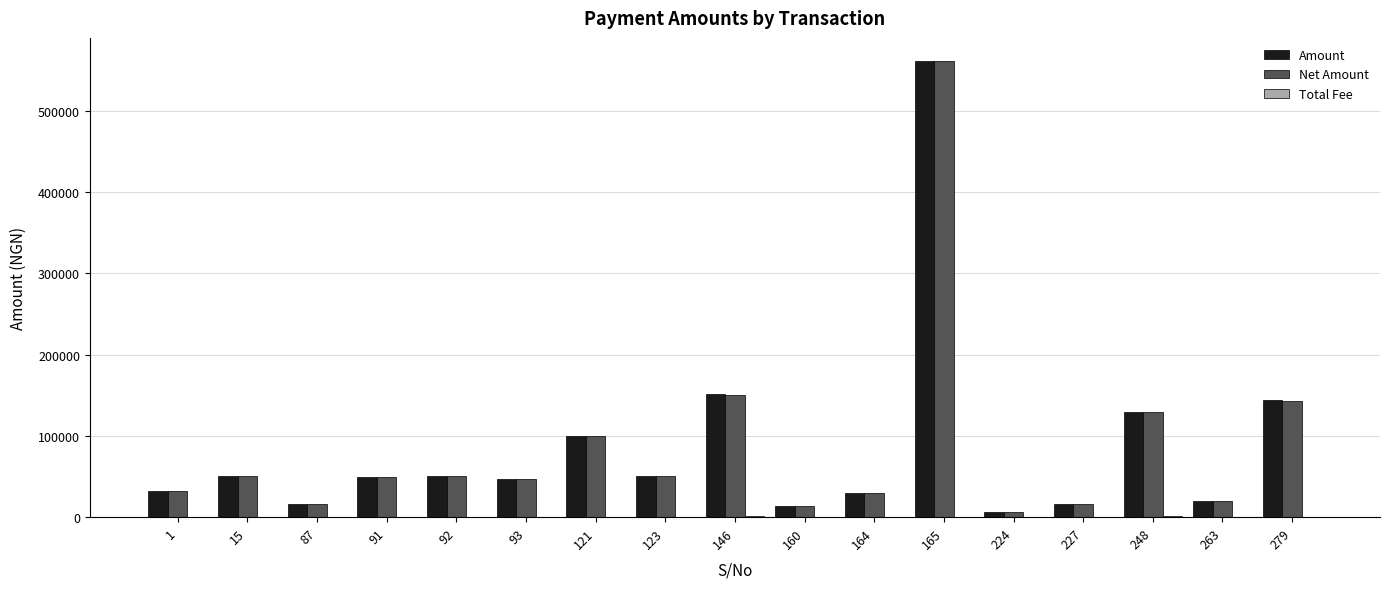

Is the value of Amount at 123 greater than the value of Net Amount at 224?

Yes